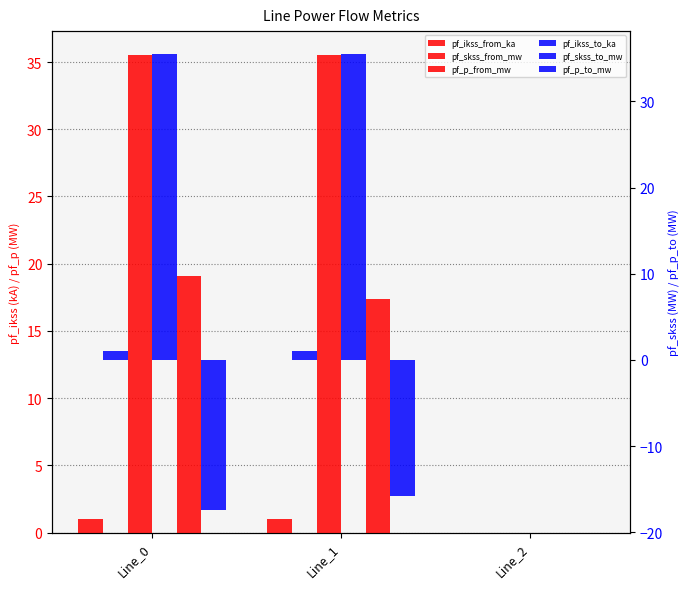

At how many categories does at least one series exceed 16?

2